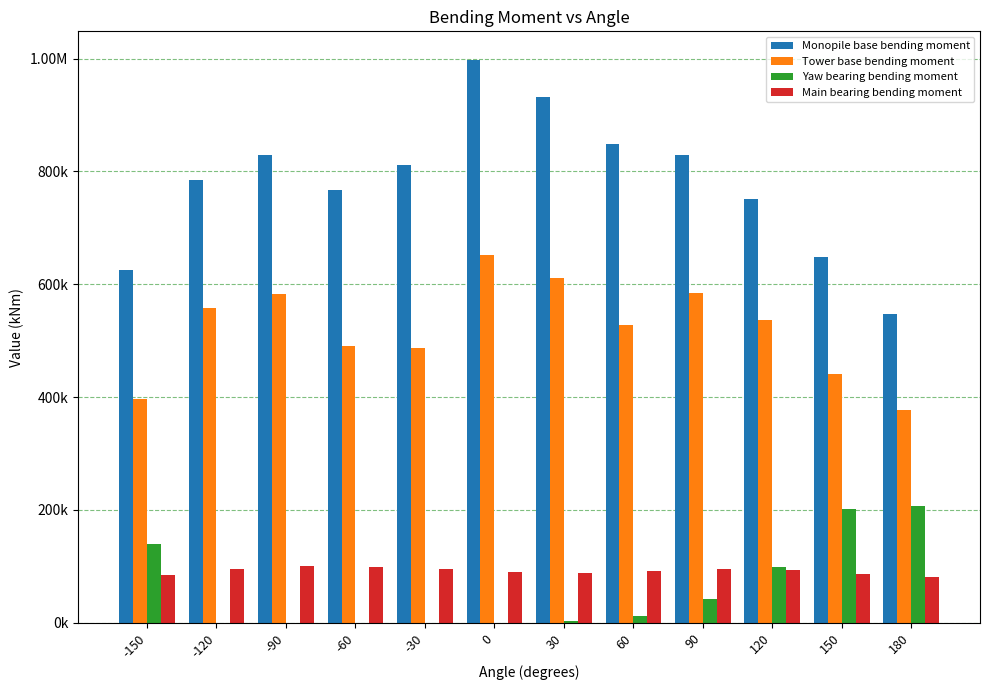

Reading left to right, list all the values displayed in this chart.

Monopile base bending moment: 625713.0	784283.6	828523.5	767013.5	810596.1	998332.5	932514.5	849330.7	828547.4	751895.1	648339.4	548081.5
Tower base bending moment: 396353.7	558784.3	582760.5	490376.4	486788.5	652511.0	610336.4	528445.9	584215.4	537077.9	440930.7	377711.0
Yaw bearing bending moment: 139952.9	0.0	0.0	0.0	0.0	0.0	2819.0	12984.6	42398.4	99273.9	201034.0	206361.8
Main bearing bending moment: 85003.2	95273.2	100044.9	98939.3	95000.0	90000.0	88000.0	92000.0	96000.0	94000.0	87000.0	82000.0